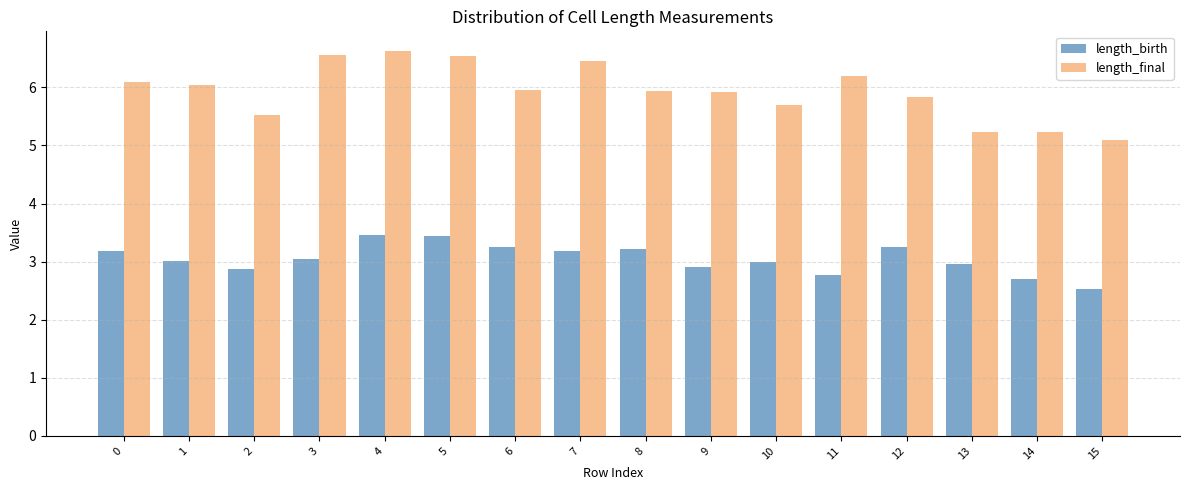

What are all the series names shown in the legend?

length_birth, length_final